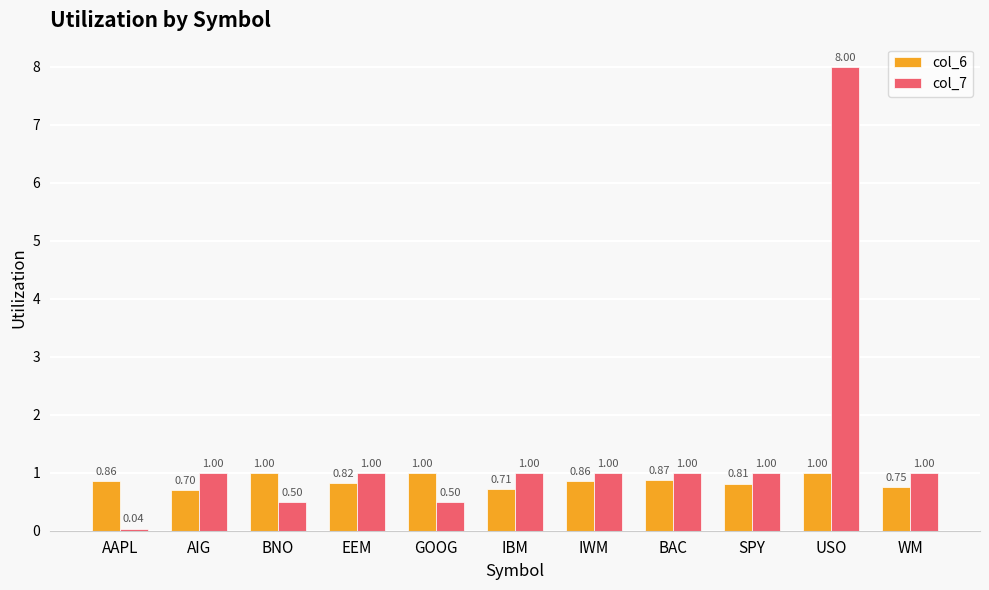

Rank the series by their maximum value, from lowest to highest.

col_6, col_7